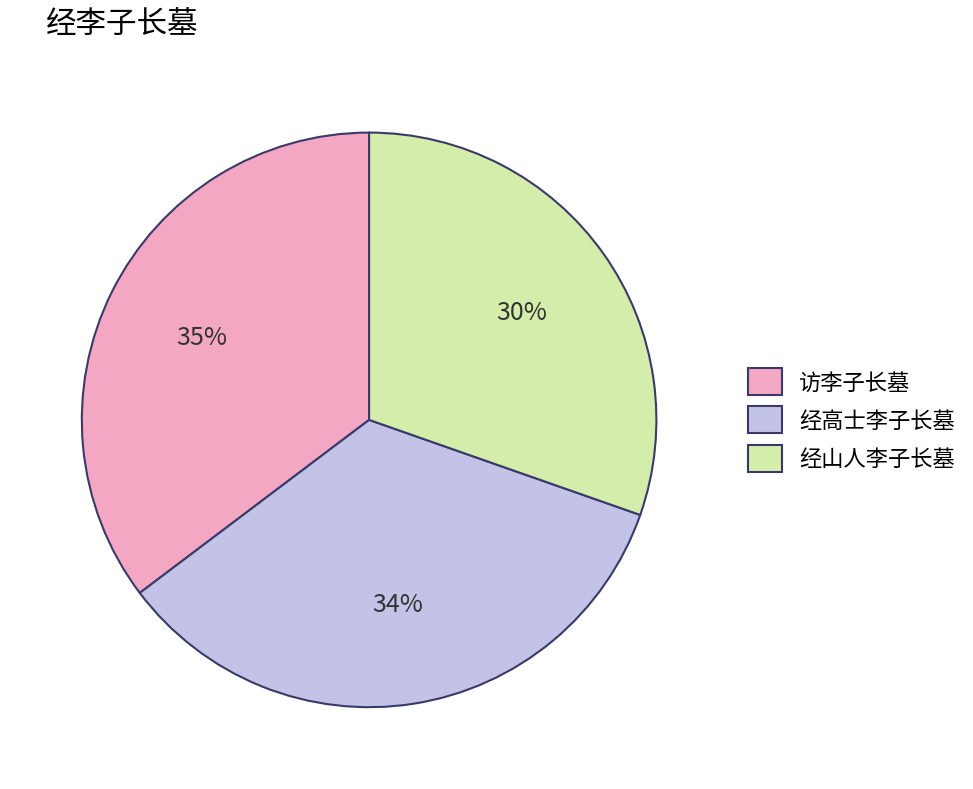

To the nearest percent, what portion does 访李子长墓 represent?

35%